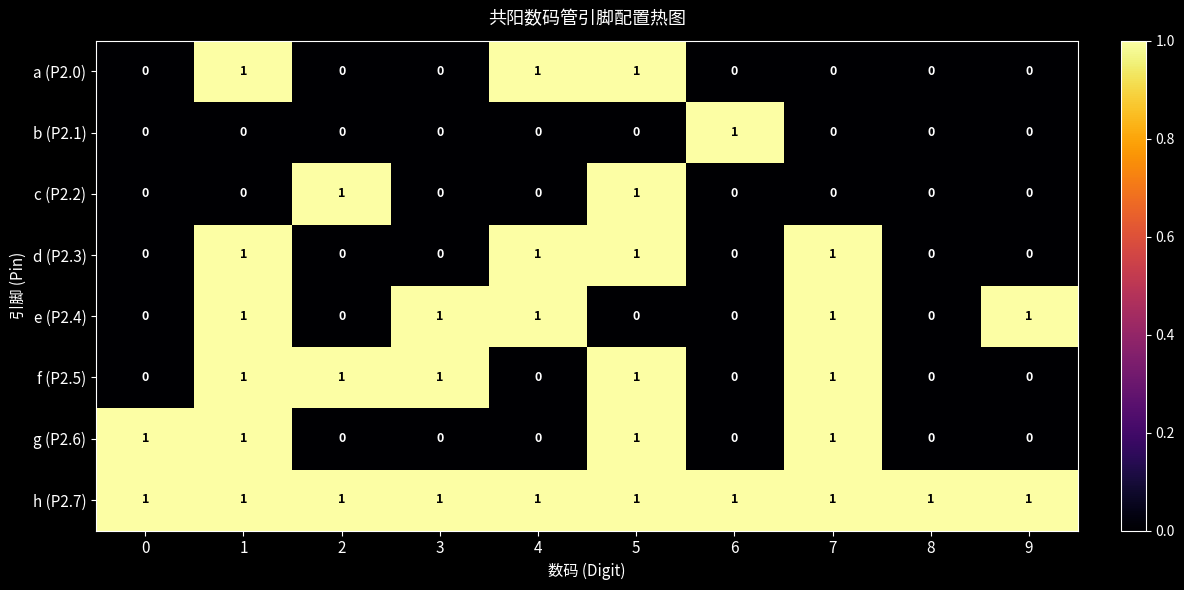

Count the e (P2.4) values in the range 0 to 1.

10